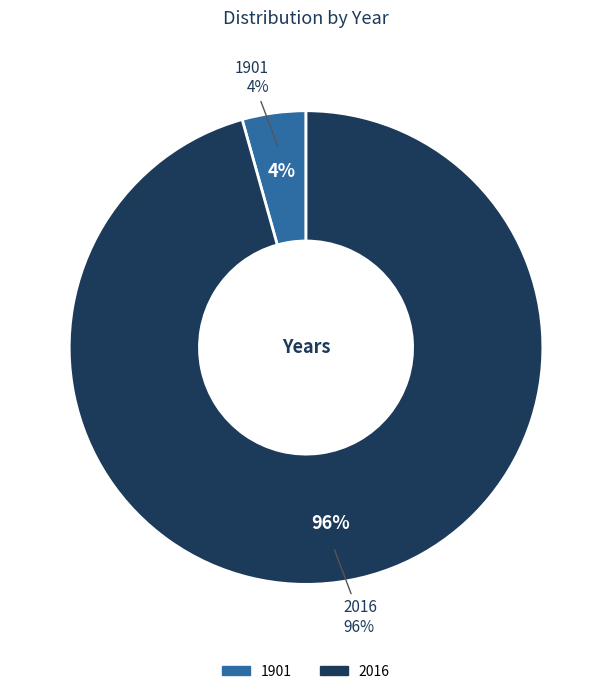

To the nearest percent, what portion does 2016 represent?

96%